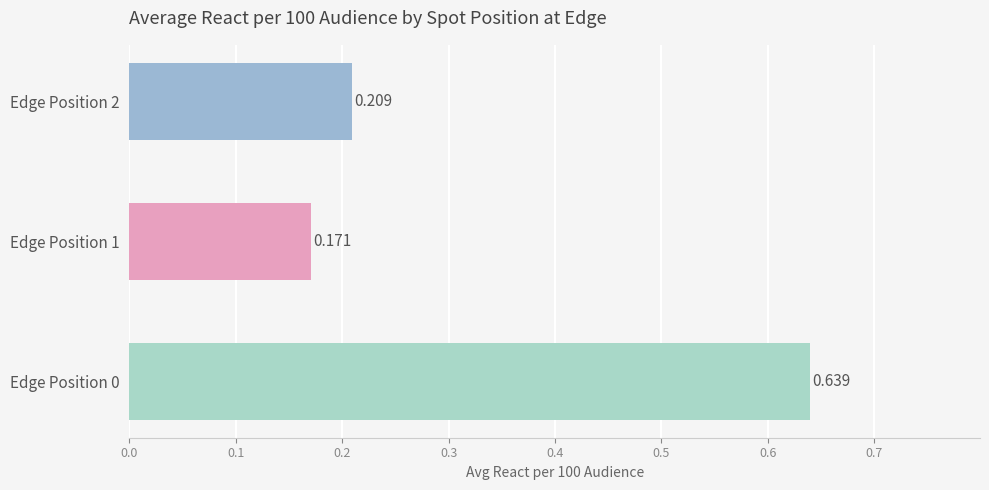

How many categories are shown in the chart?

3